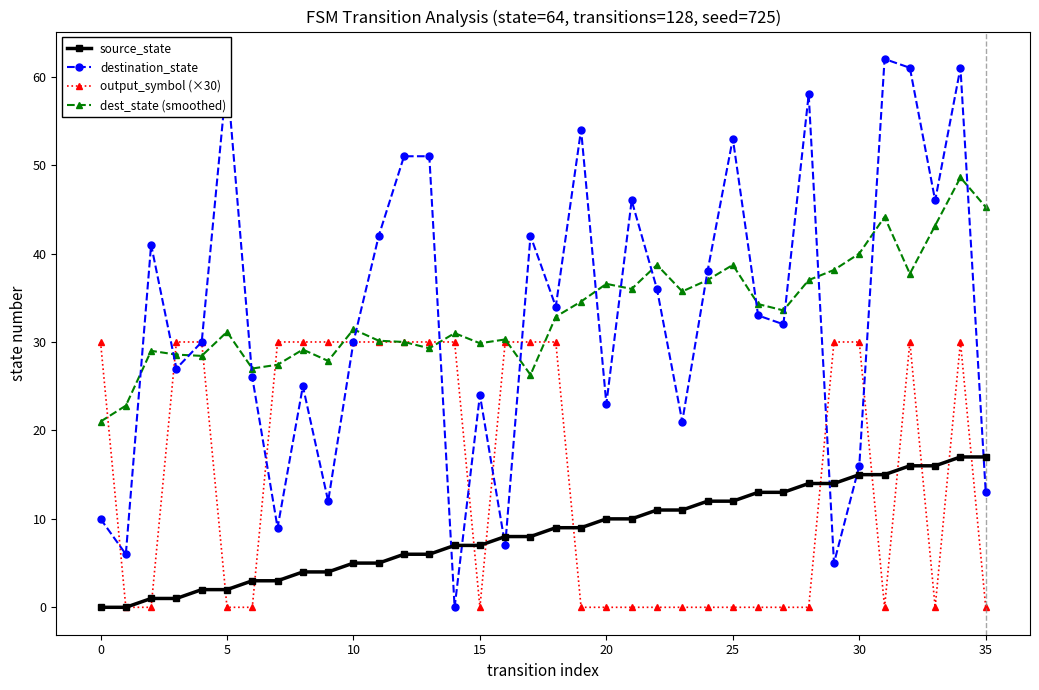

True or false: source_state and dest_state (smoothed) intersect in this chart.

False